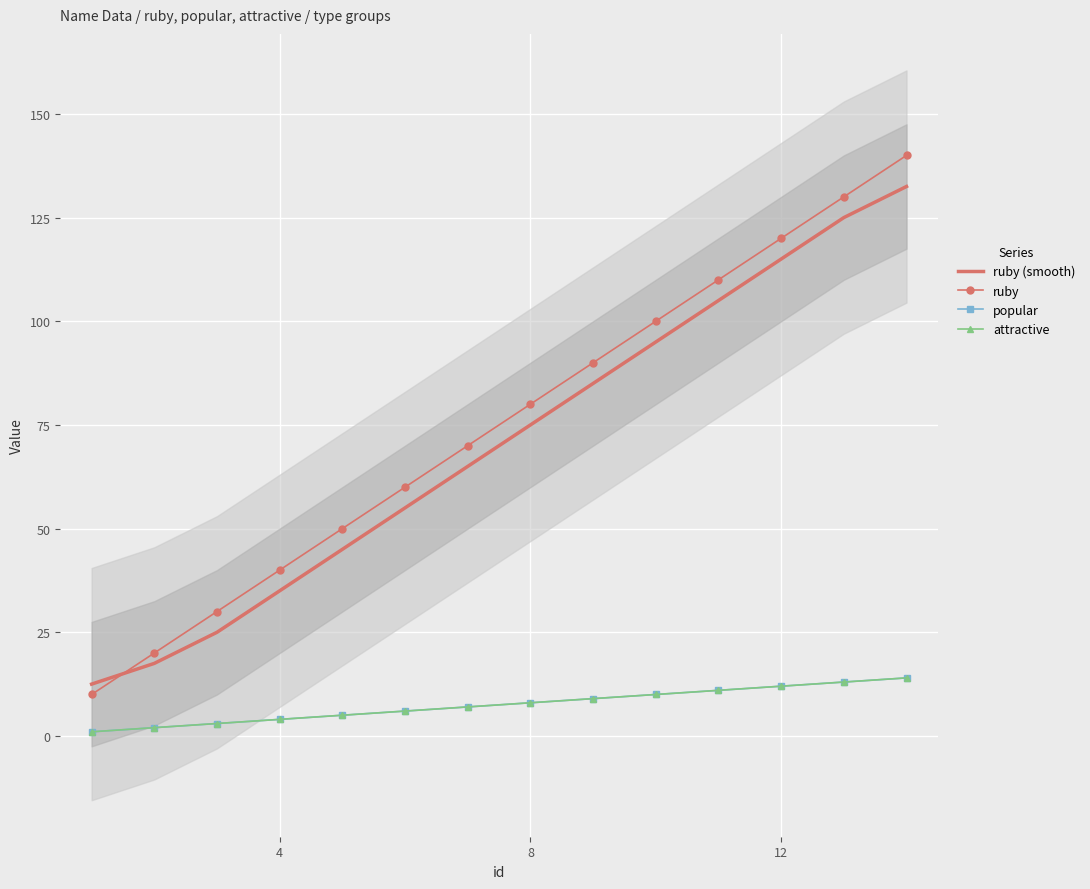

What is the greatest value displayed?

140.0